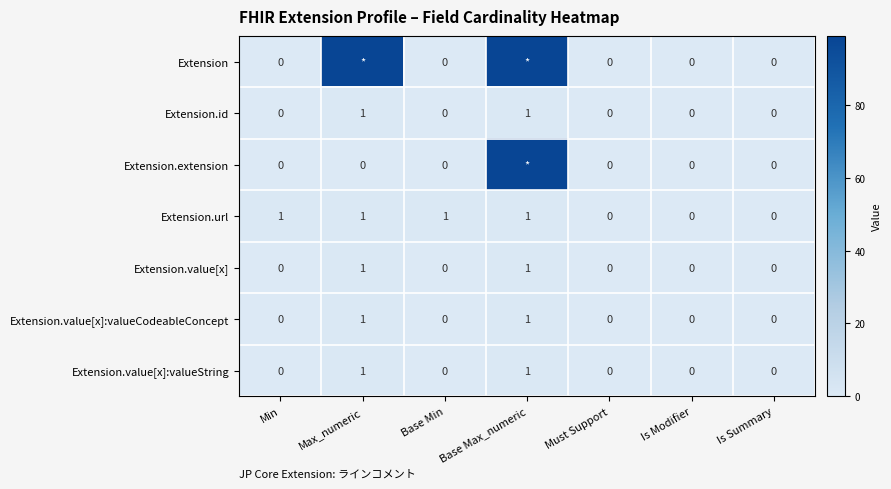

What is the sum of all Extension.url values?

4